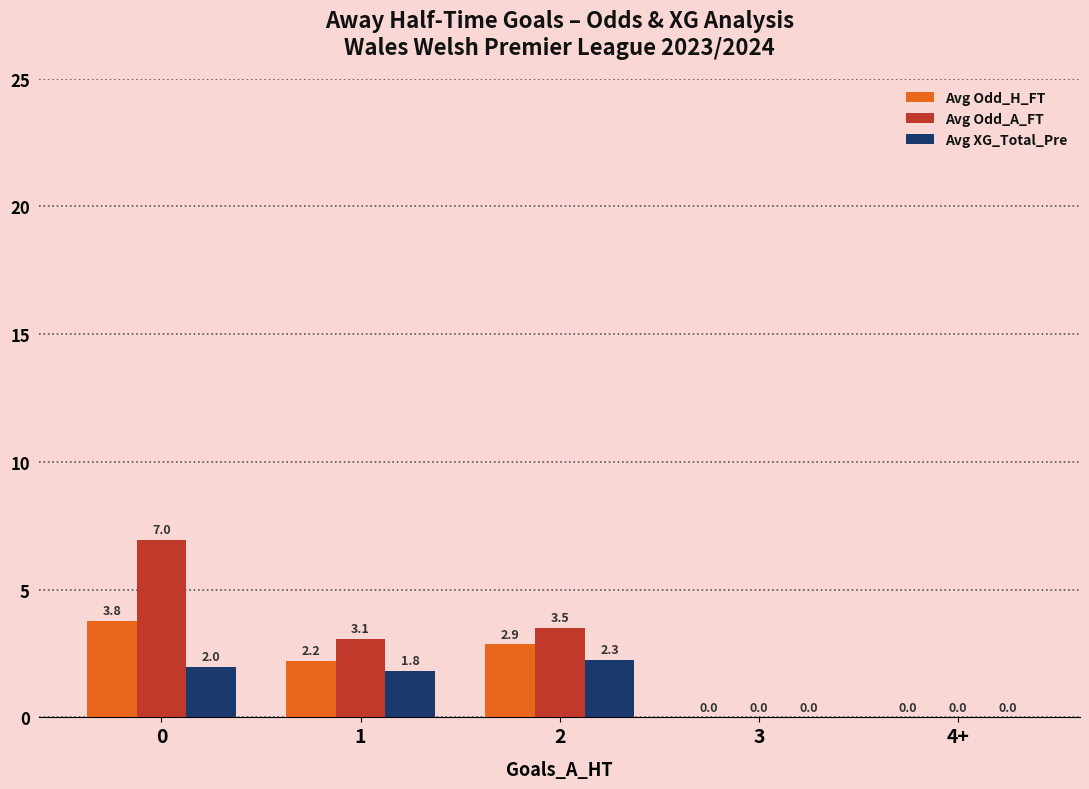

How many positive values does the Avg XG_Total_Pre series have?

3